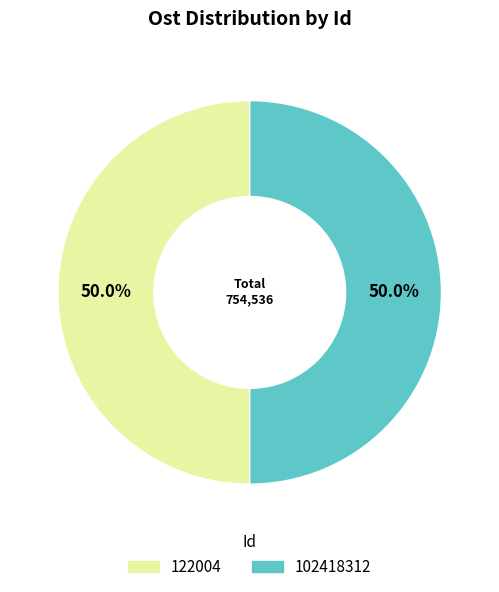

To the nearest percent, what percentage of the pie is 122004?

50%